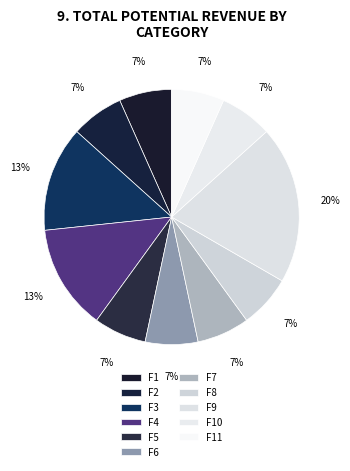

Which slice is the largest?

F9